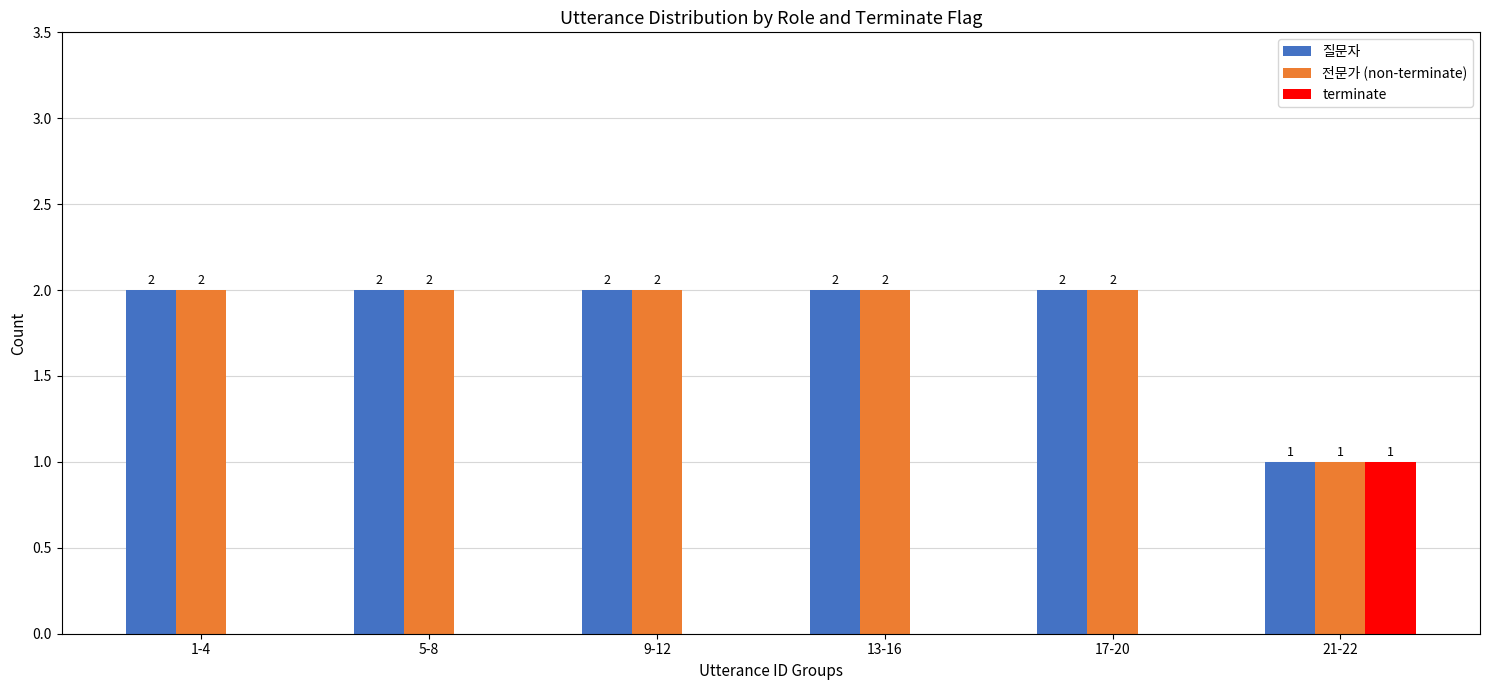

Is the value of 전문가 (non-terminate) at 5-8 greater than the value of terminate at 13-16?

Yes